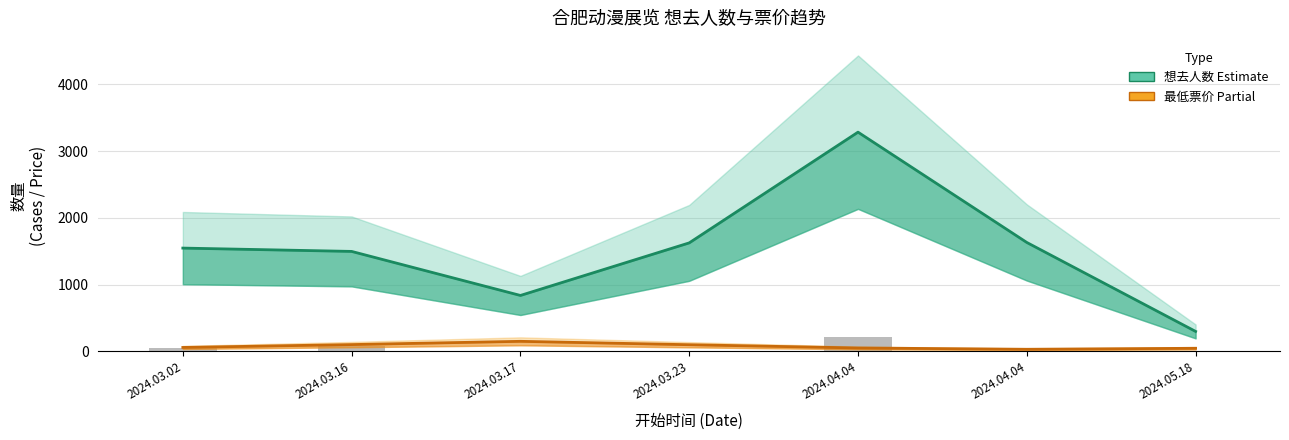

What is the difference between the highest and lowest values at 2024.03.16?

1396.1